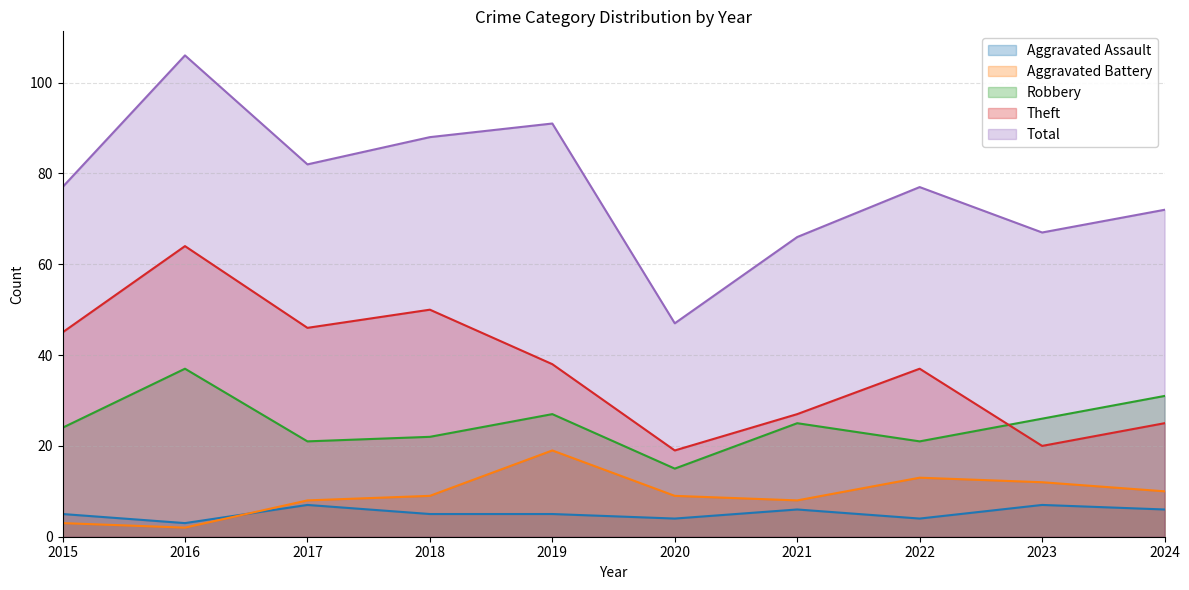

Which label corresponds to the smallest value in the chart?

2016